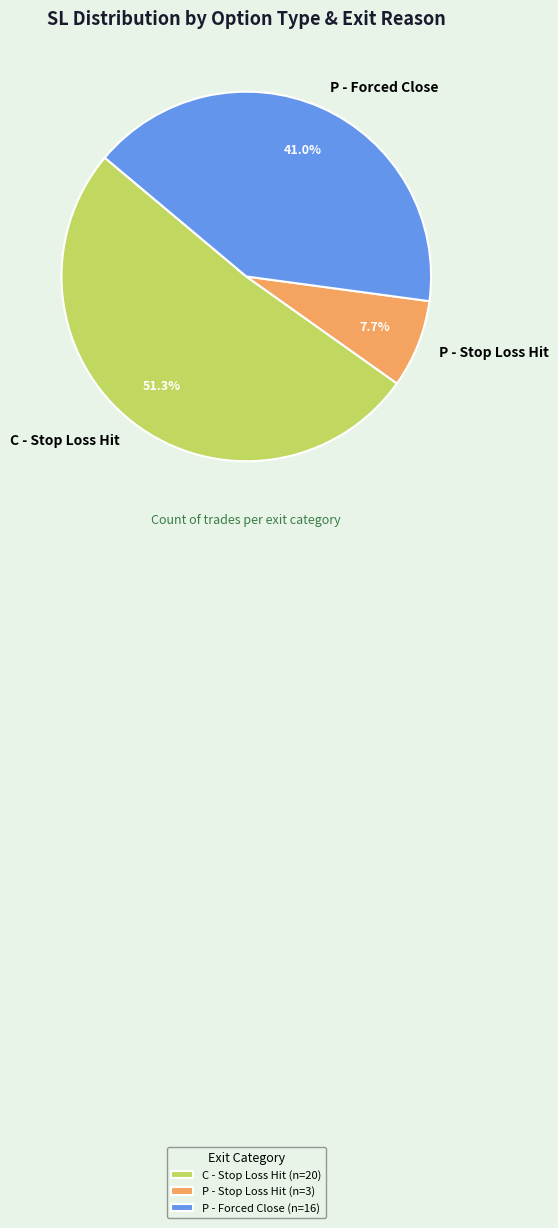

Between P - Forced Close and P - Stop Loss Hit, which is larger?

P - Forced Close